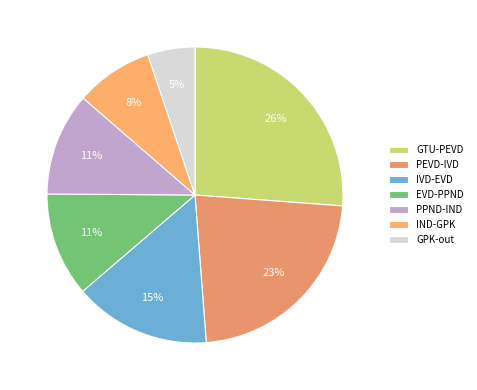

What percentage do PEVD-IVD and GPK-out together represent?

27.8%